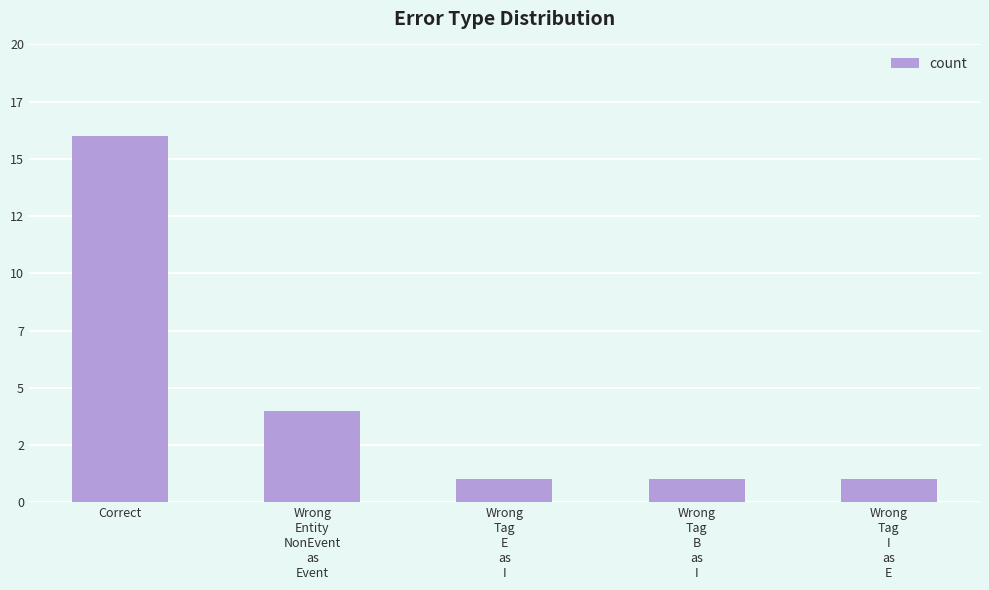

Is it true that the value at Wrong
Entity
NonEvent
as
Event is 4?

True